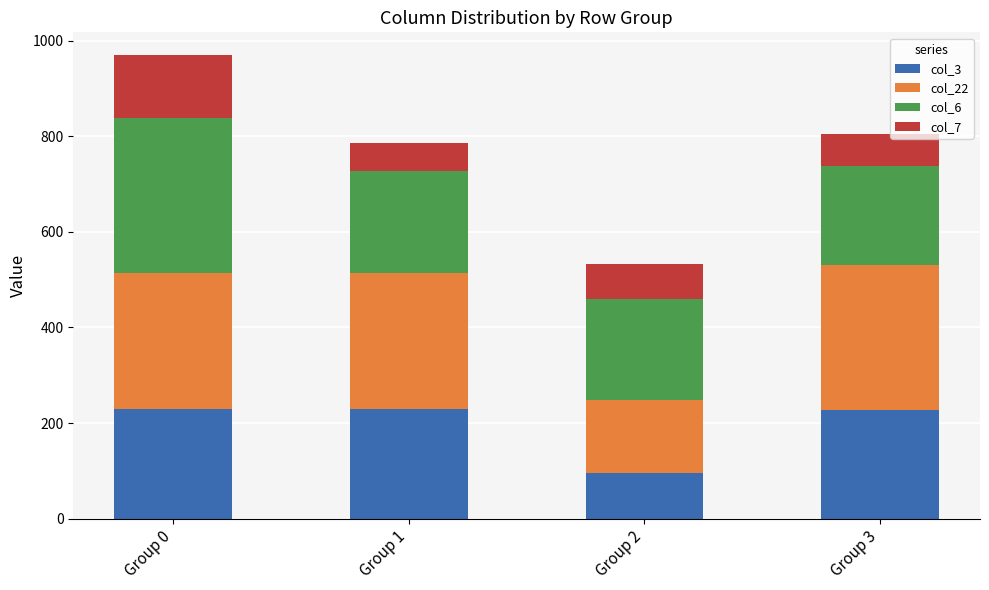

The col_3 series shows 127.8 at Group 0. True or false?

False